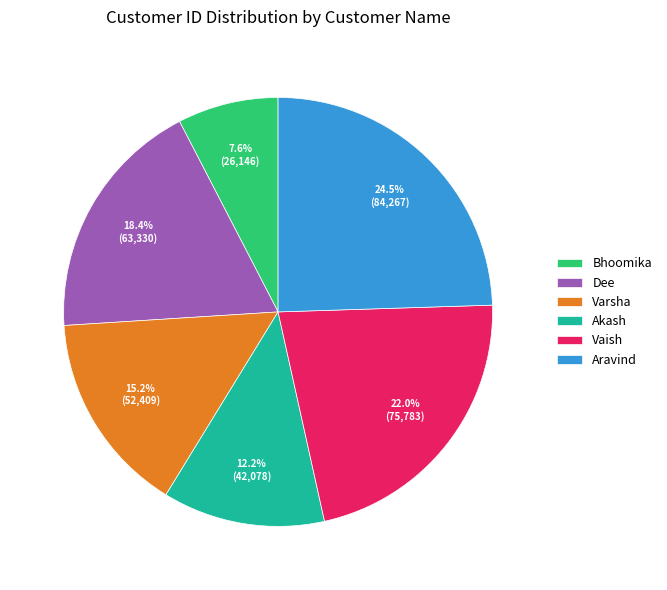

Rank the categories by value from highest to lowest.

Aravind, Vaish, Dee, Varsha, Akash, Bhoomika